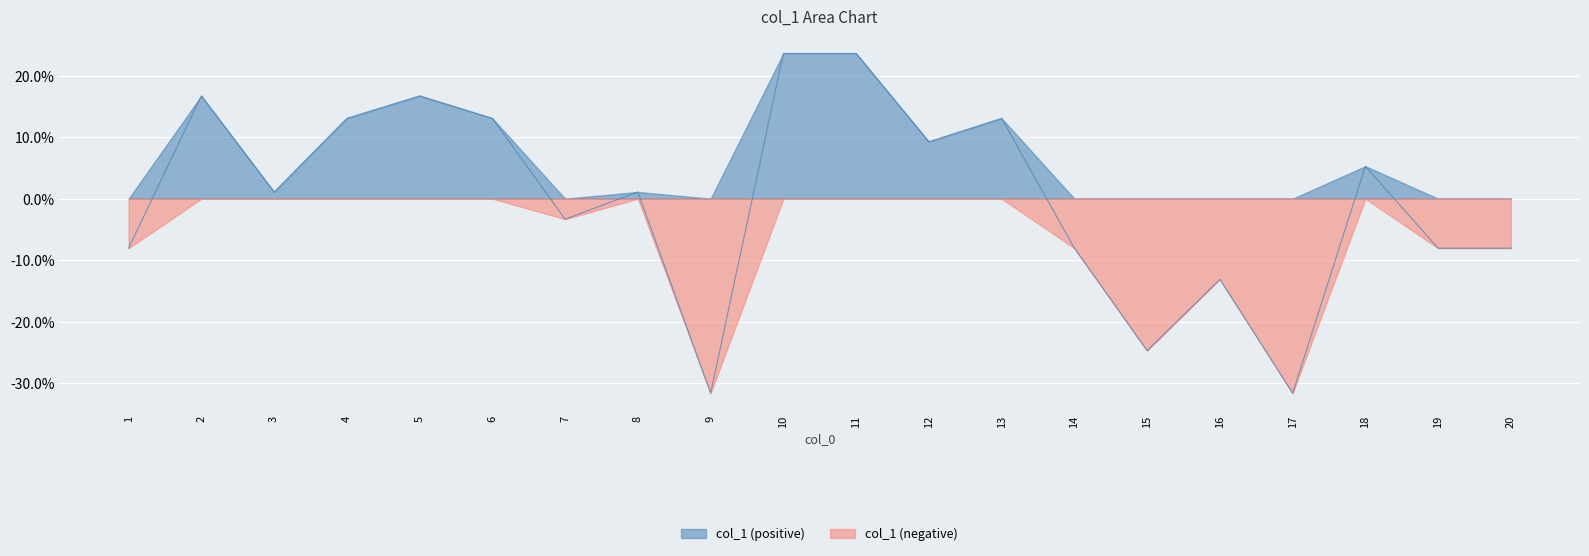

Which category has the lowest value across all series?

9